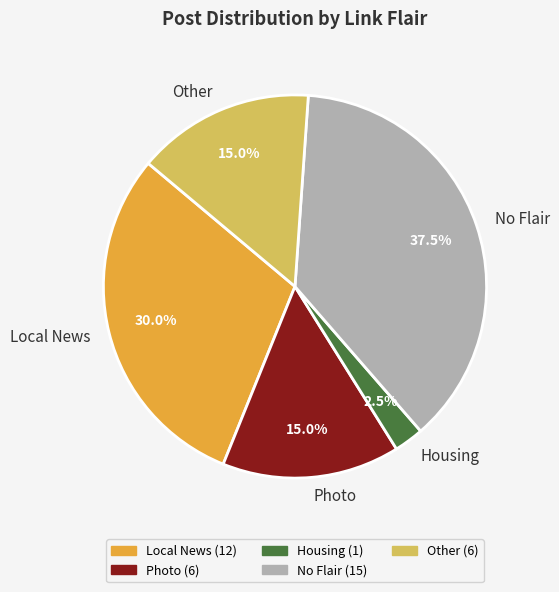

To the nearest percent, what percentage of the pie is Photo?

15%